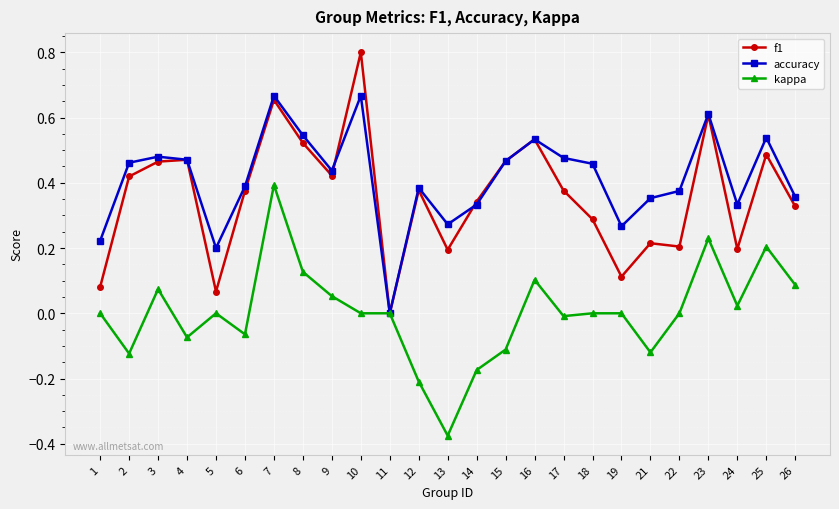

Which category has the lowest value across all series?

13